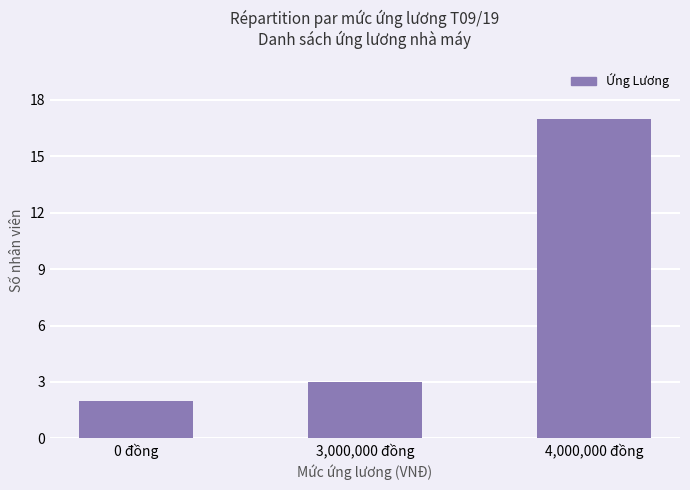

List the labels in order of value, largest first.

4,000,000 đồng, 3,000,000 đồng, 0 đồng